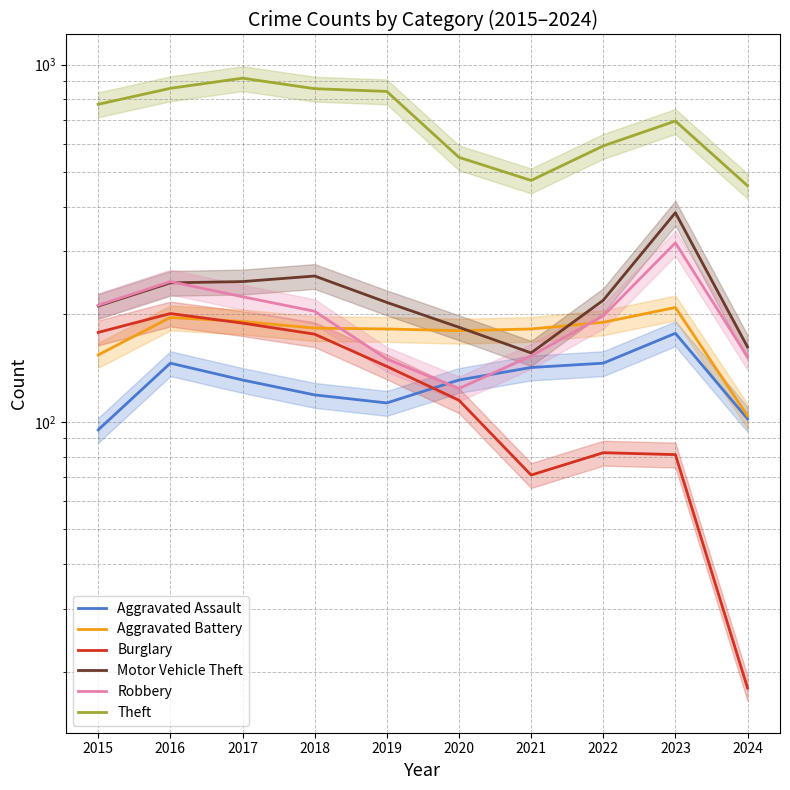

Read the Burglary value at 2018.

176